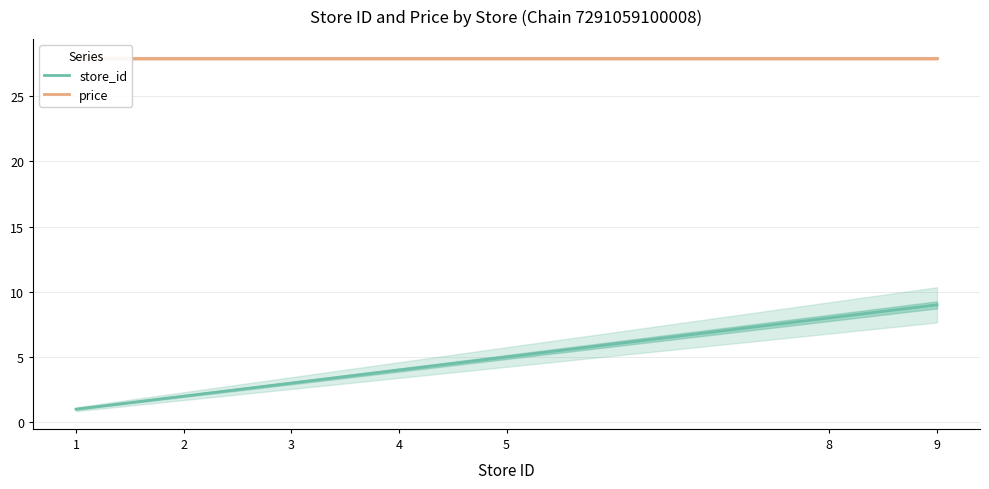

True or false: store_id and price intersect in this chart.

False